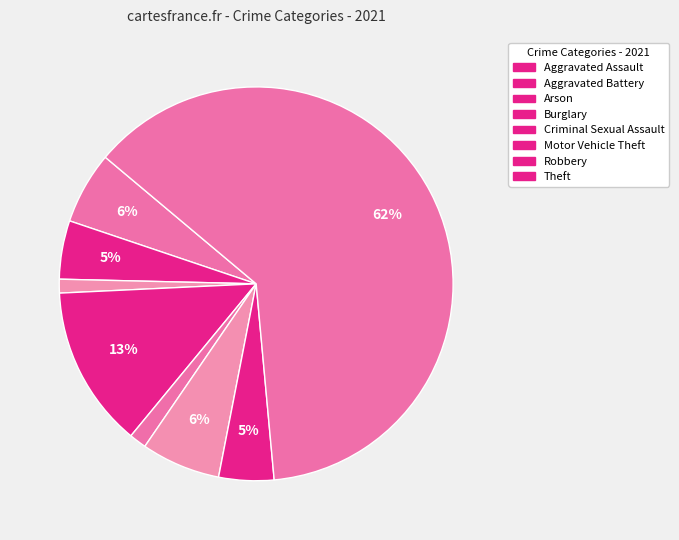

What is the ratio of the value at Burglary to the value at Aggravated Battery?

2.8